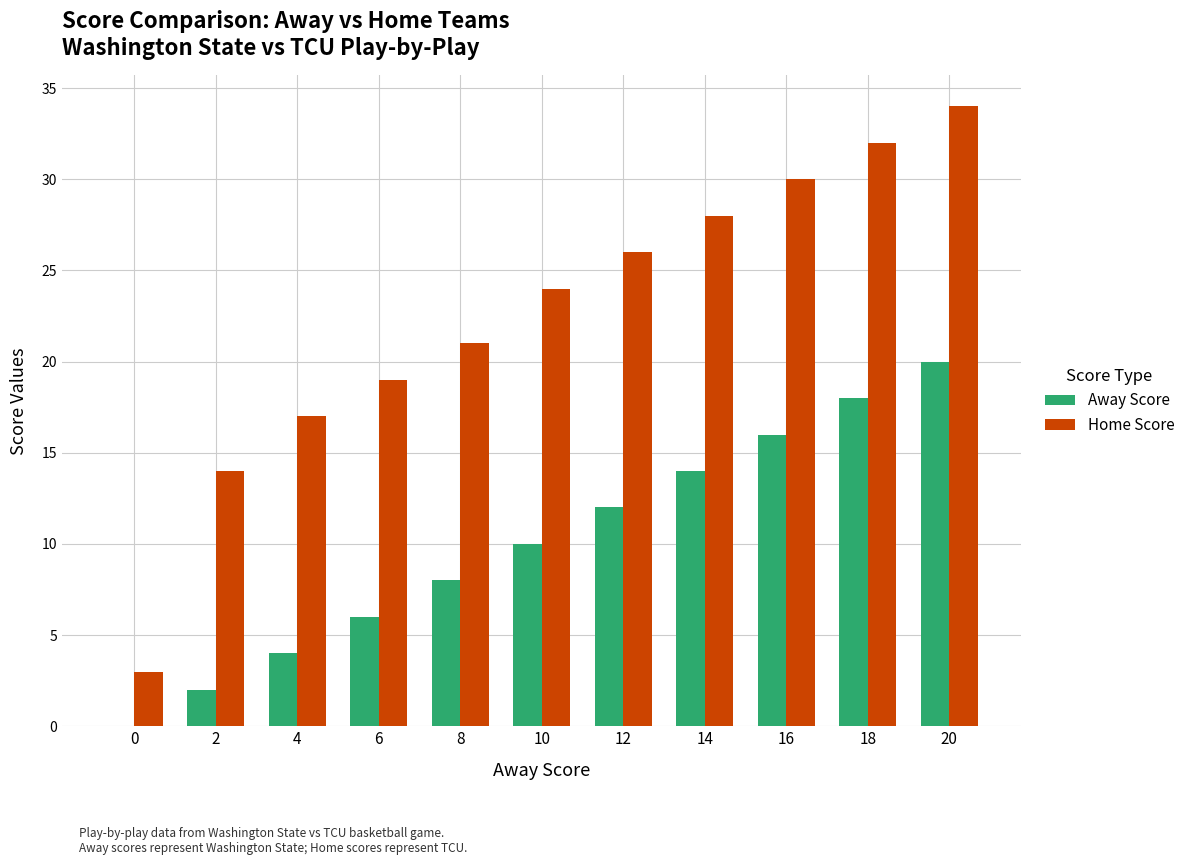

Which label corresponds to the largest value in the chart?

20